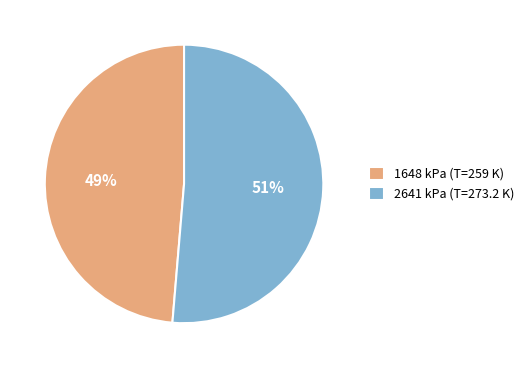

Rank the categories by value from highest to lowest.

2641 kPa, 1648 kPa